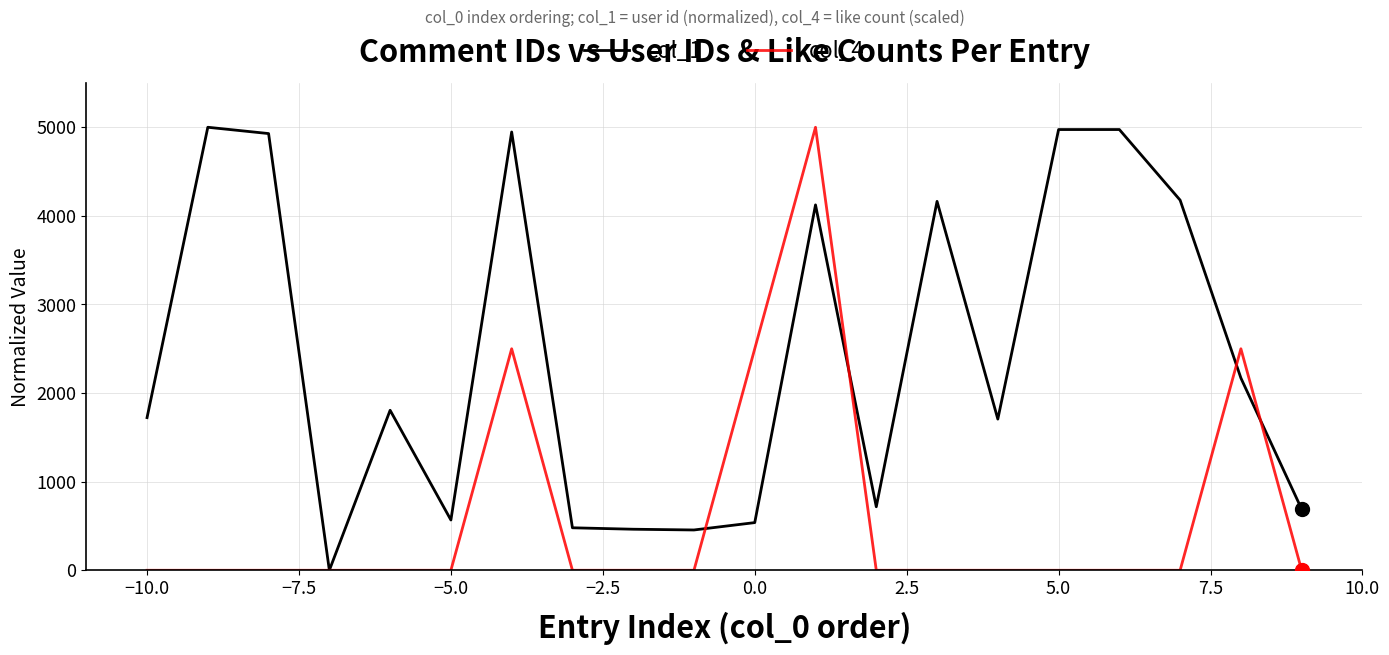

What is the maximum value for col_4?

5000.0